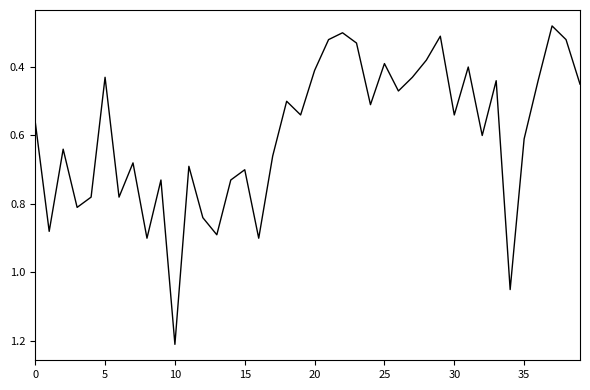

What is the greatest value displayed?

1.2